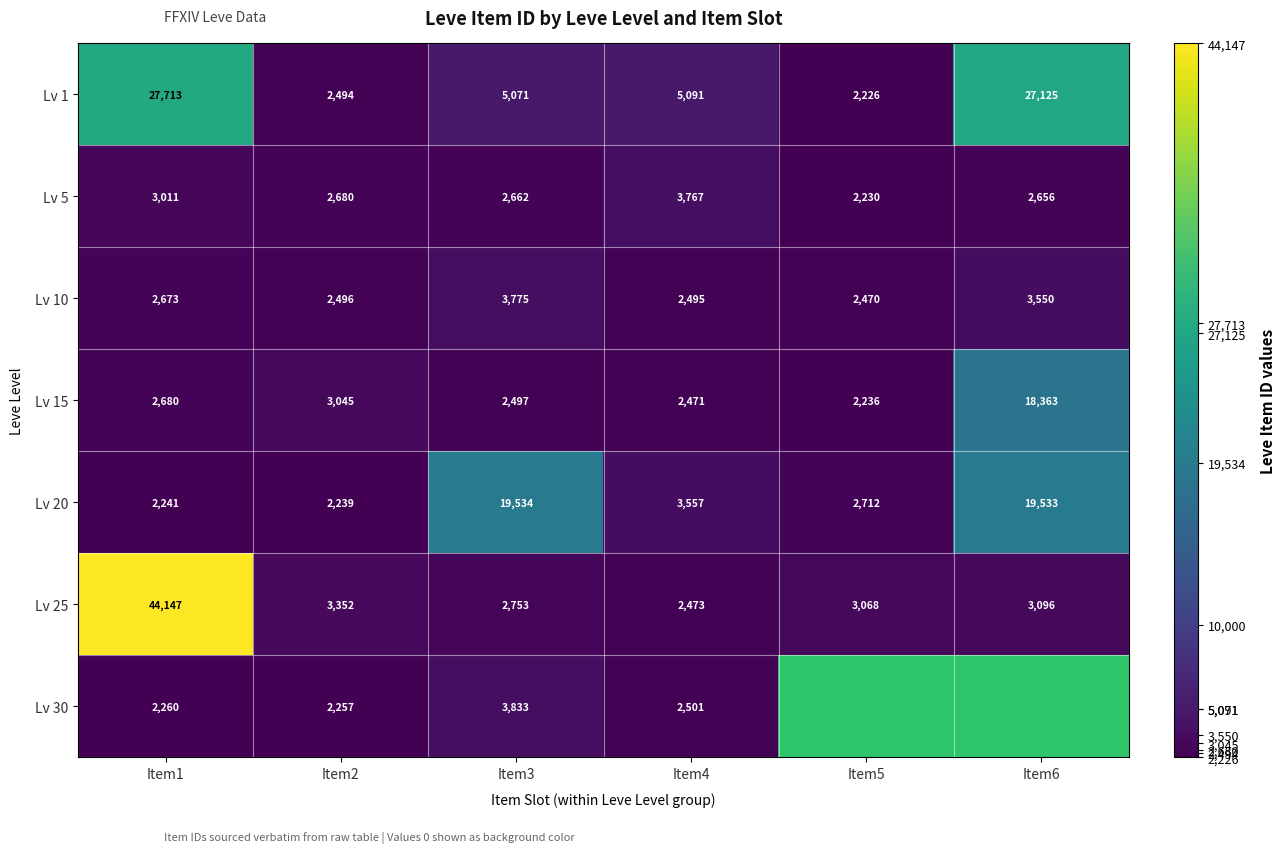

What is the sum of all Lv 10 values?

17459